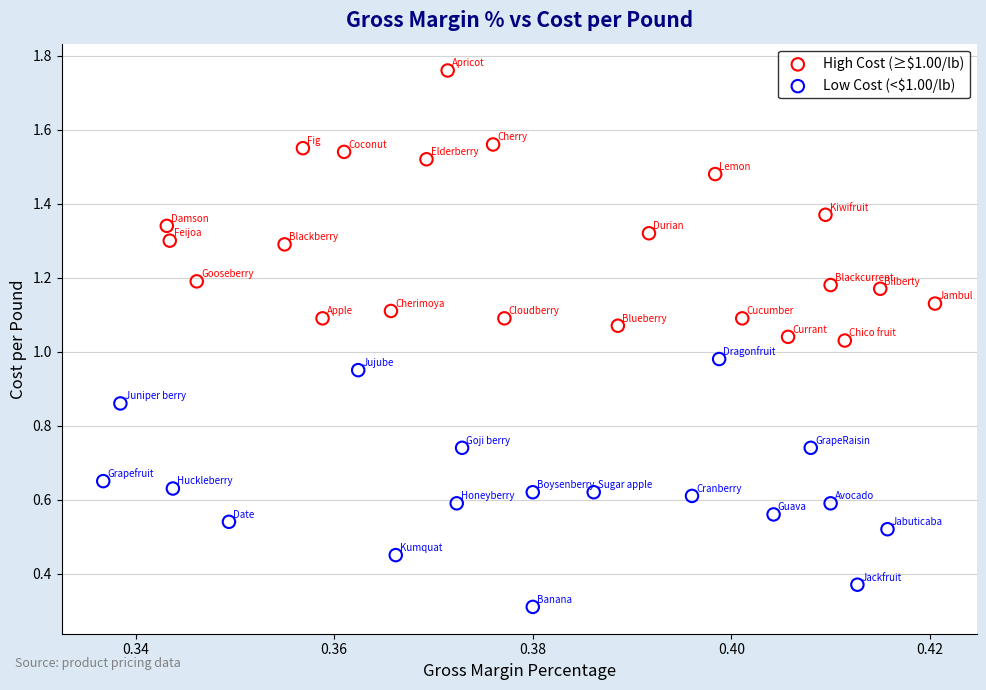

Which series contains the lowest Y value?

Low Cost (<$1.00/lb)